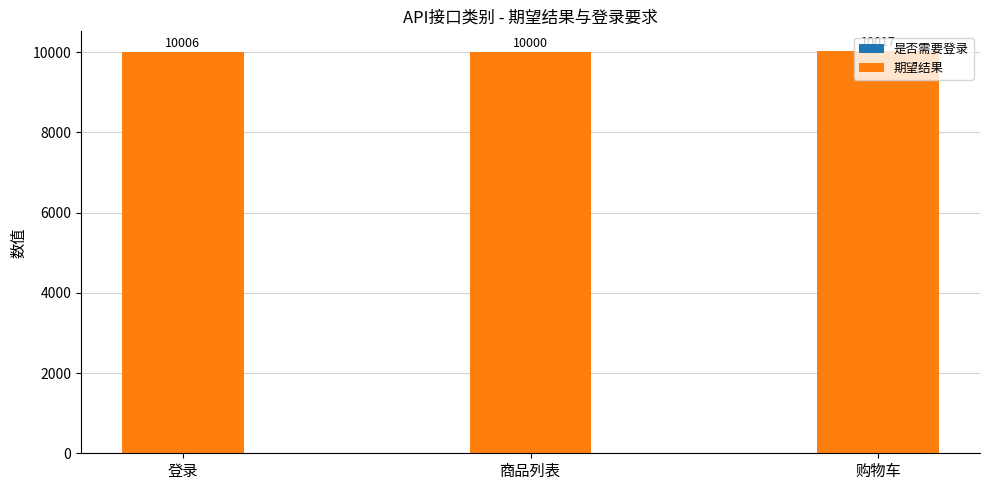

At which category is the sum across all series the highest?

购物车